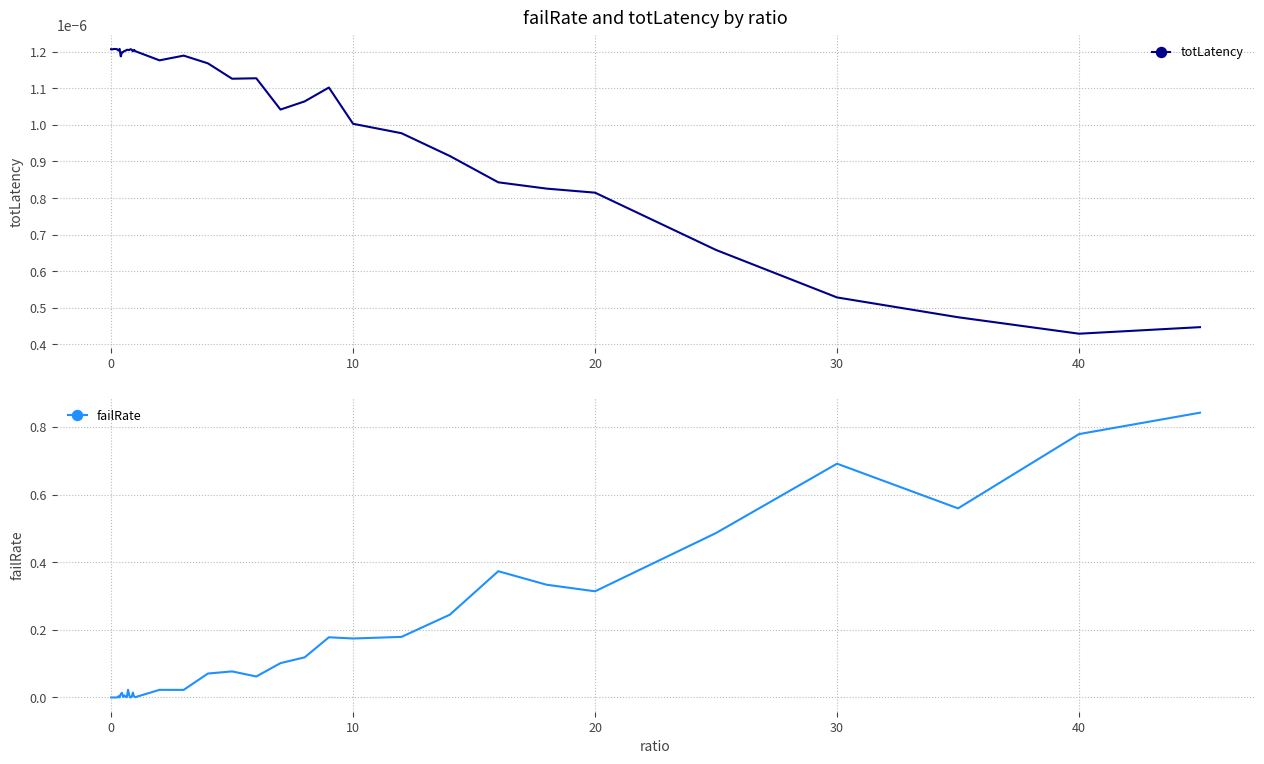

After their last crossing, which series has the higher values: failRate or totLatency?

failRate